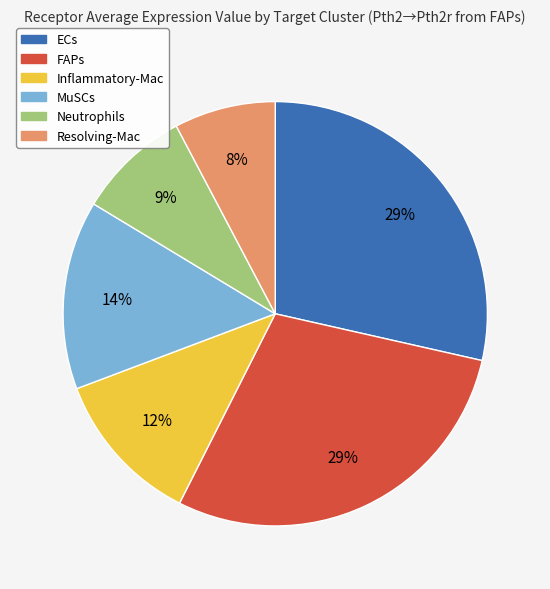

The Inflammatory-Mac slice represents 12% of the pie. True or false?

True